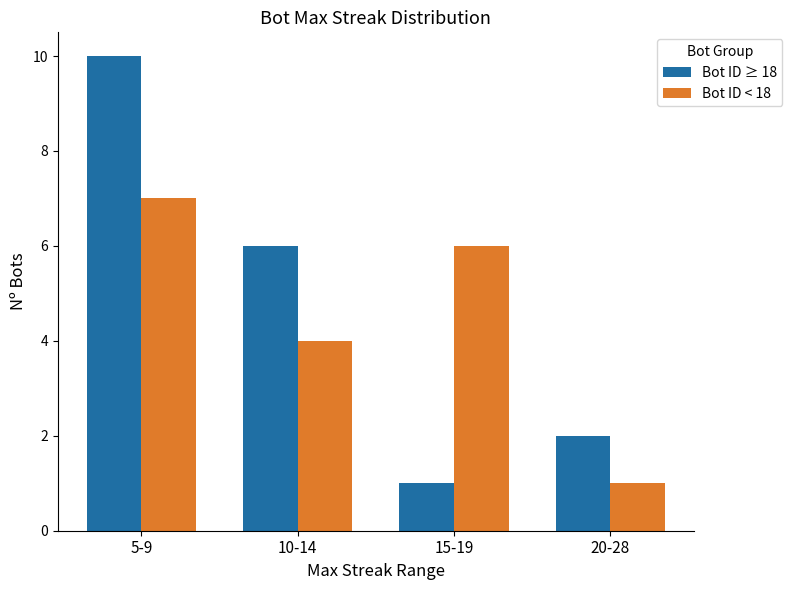

List the series in order of their peak value, highest first.

Bot ID ≥ 18, Bot ID < 18